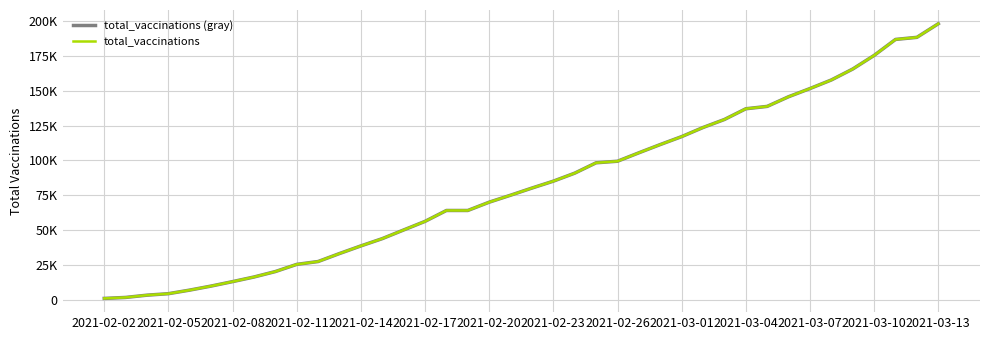

List the series in order of their peak value, highest first.

total_vaccinations (gray), total_vaccinations